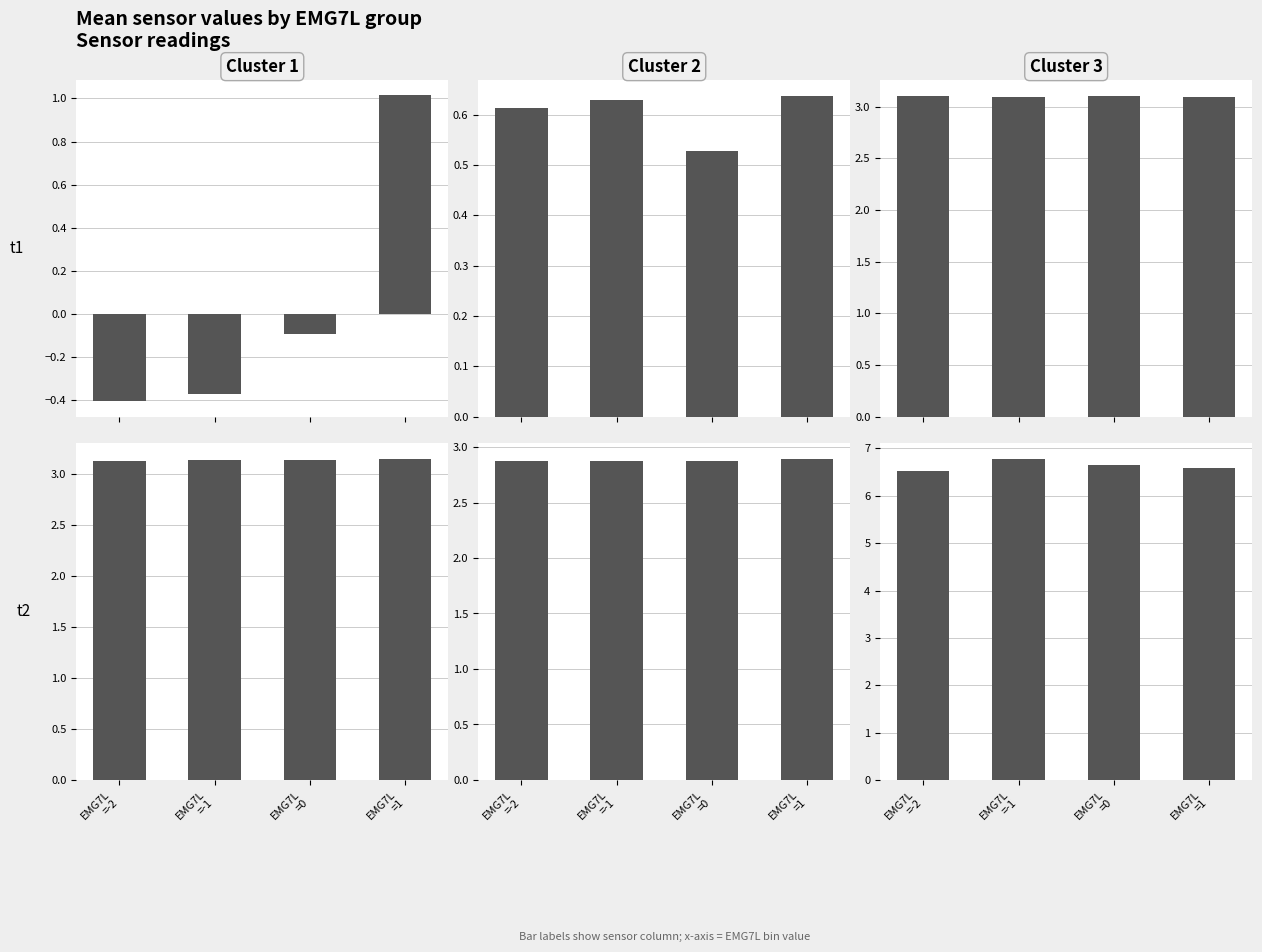

At which label is ORR closest to 6?

EMG7L
=-2